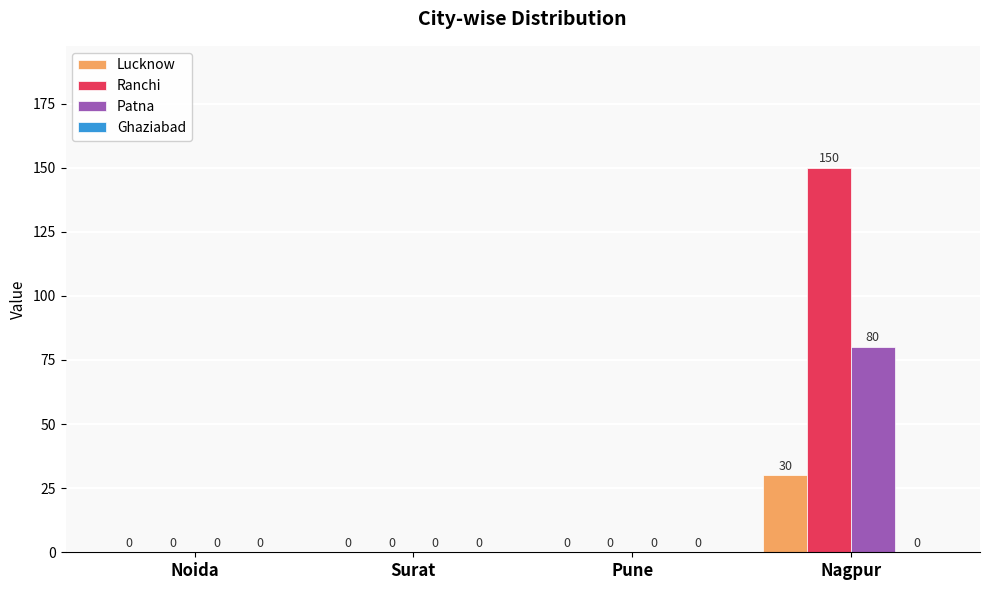

Which series has the largest total across all categories?

Ranchi